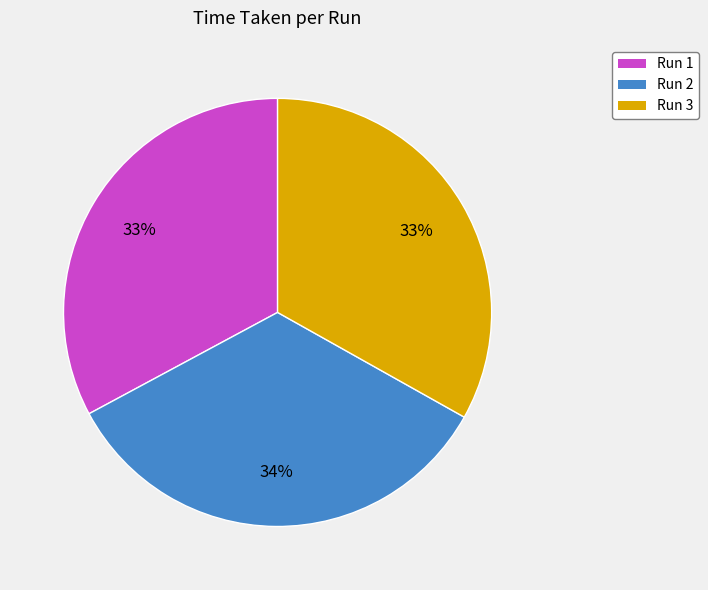

Which has a higher value, Run 3 or Run 2?

Run 2